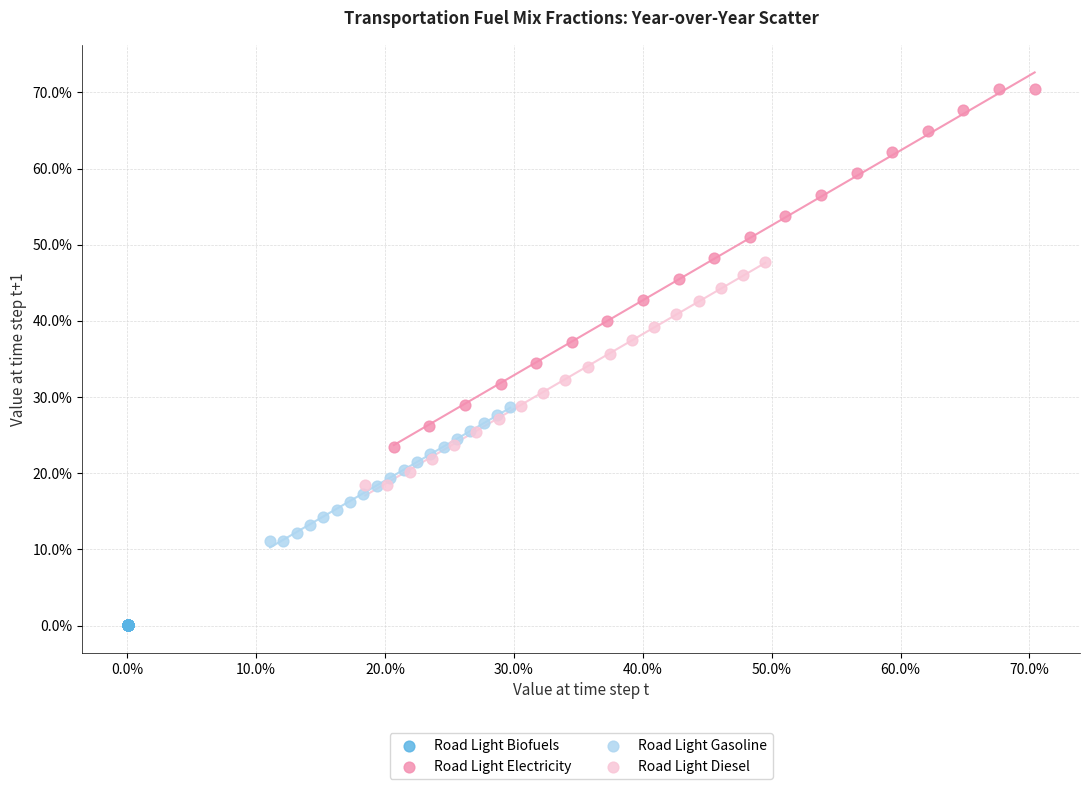

What are all the series names shown in the legend?

Road Light Biofuels, Road Light Electricity, Road Light Gasoline, Road Light Diesel